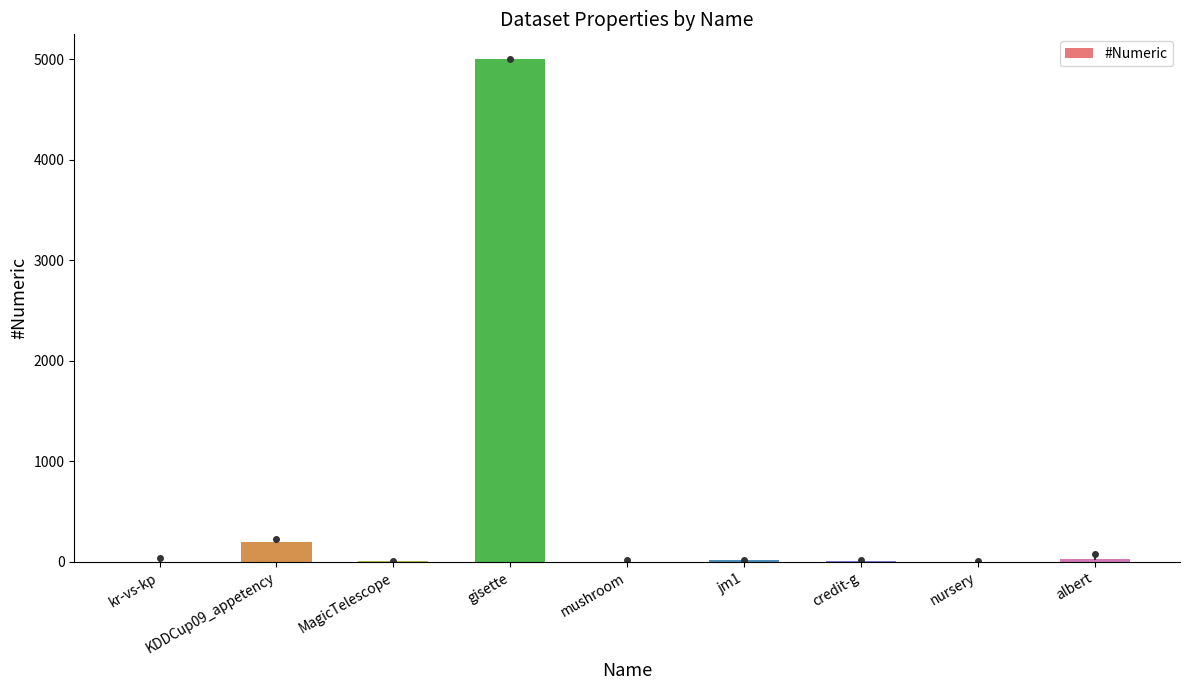

What is the maximum value shown in the chart?

5000